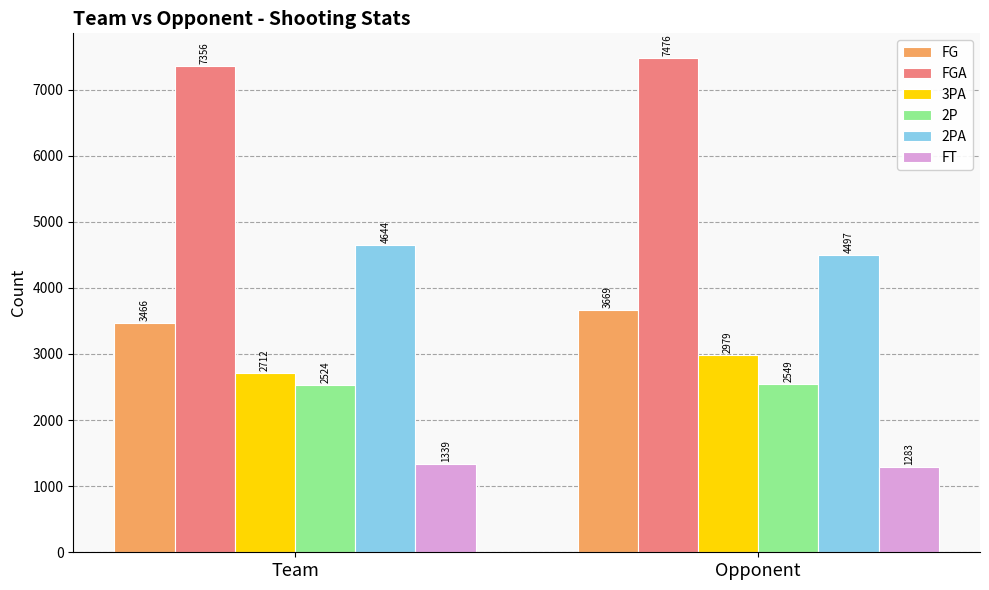

What position from the right is Team?

2